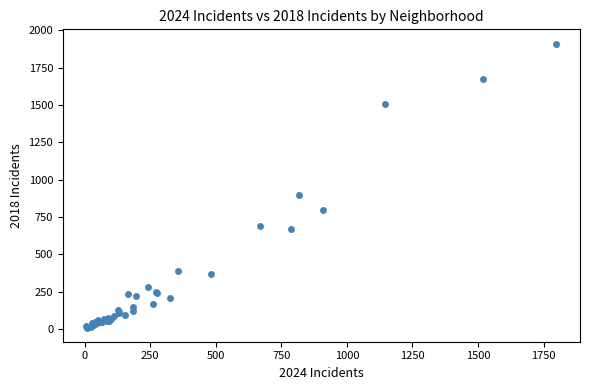

What Y value in the scatter plot is closest to 960?

898